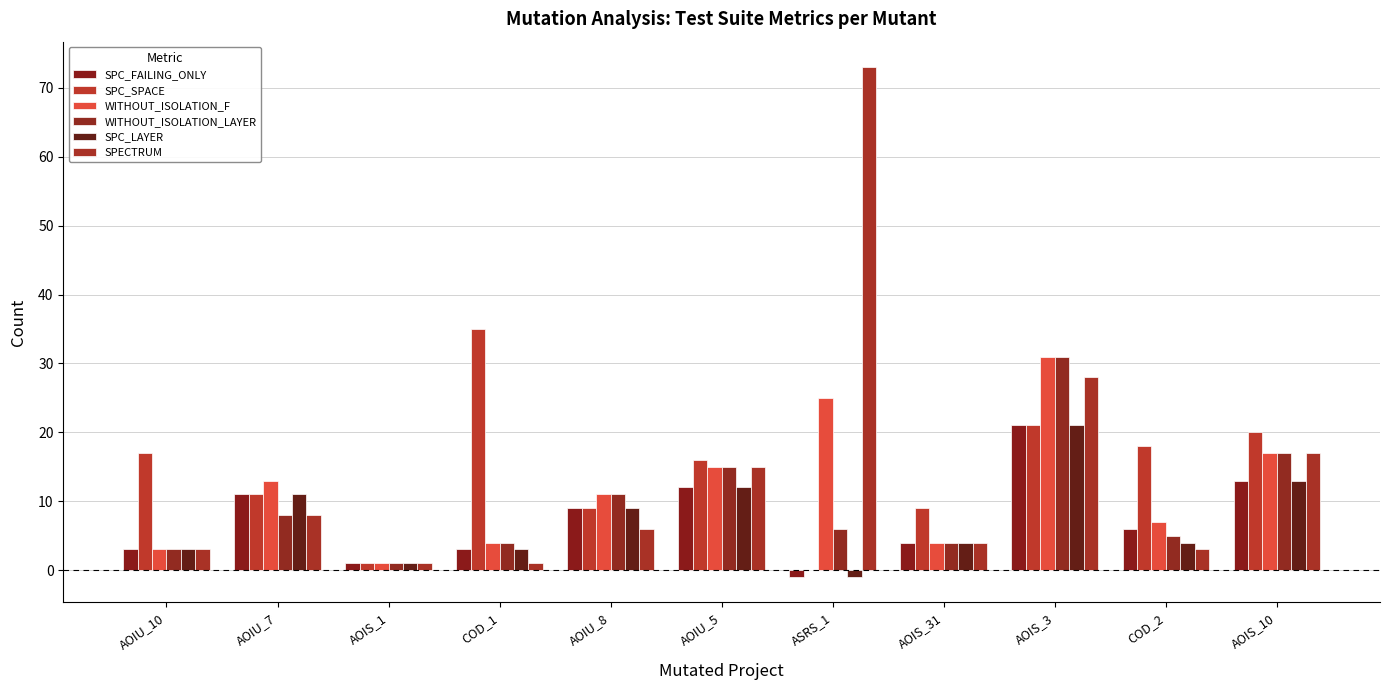

At which category is the sum across all series the highest?

AOIS_3